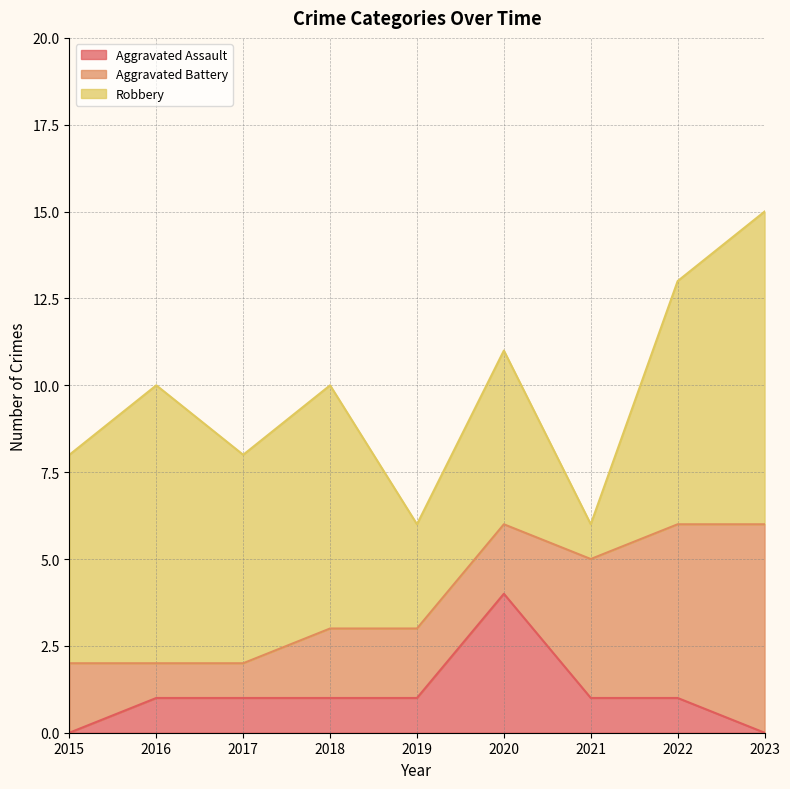

What is the difference between the maximum and minimum values in the Aggravated Battery series?

5